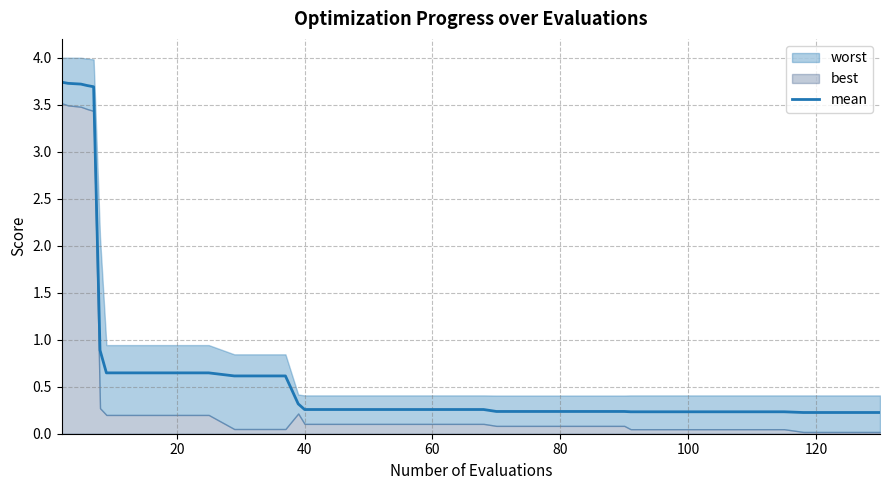

The value at 140 is 1.1. True or false?

False